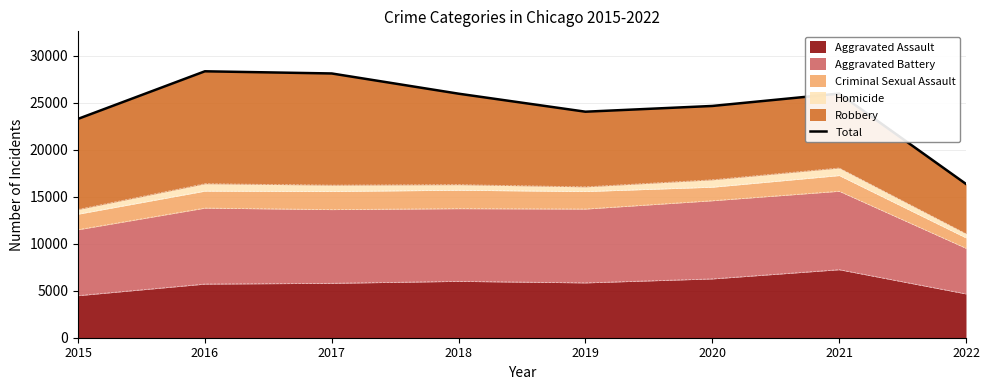

What is the maximum value for Aggravated Assault?

7242